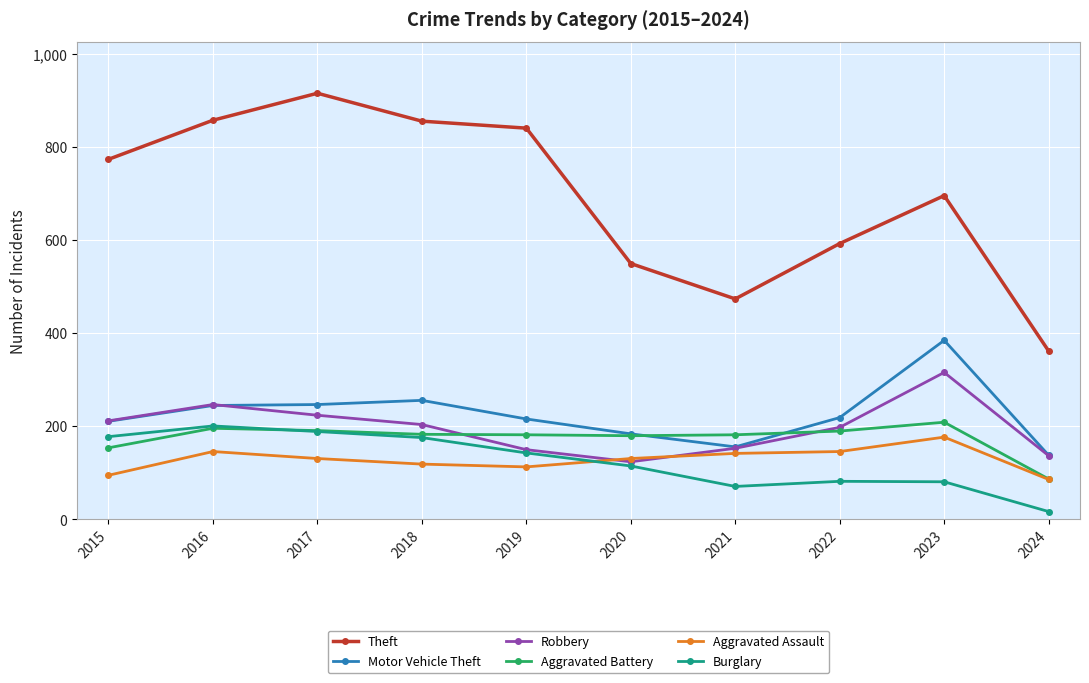

At how many categories does at least one series exceed 649?

6